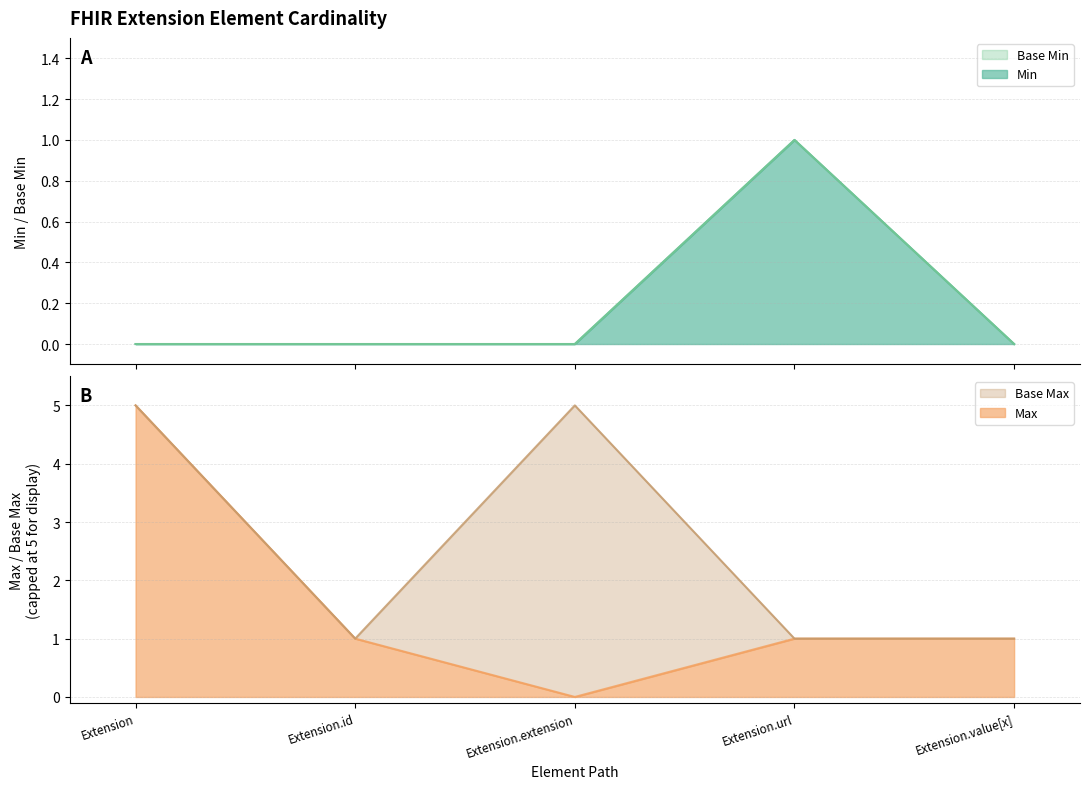

What is the label of the 3rd point from the right?

Extension.extension